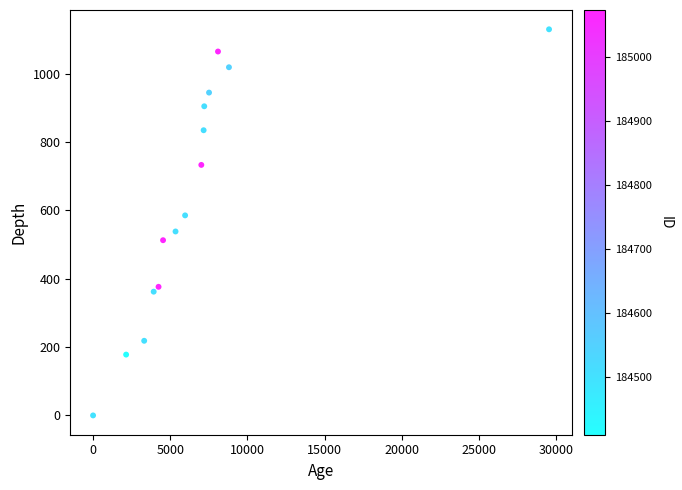

What is the range of X values (max minus min)?

29530.0